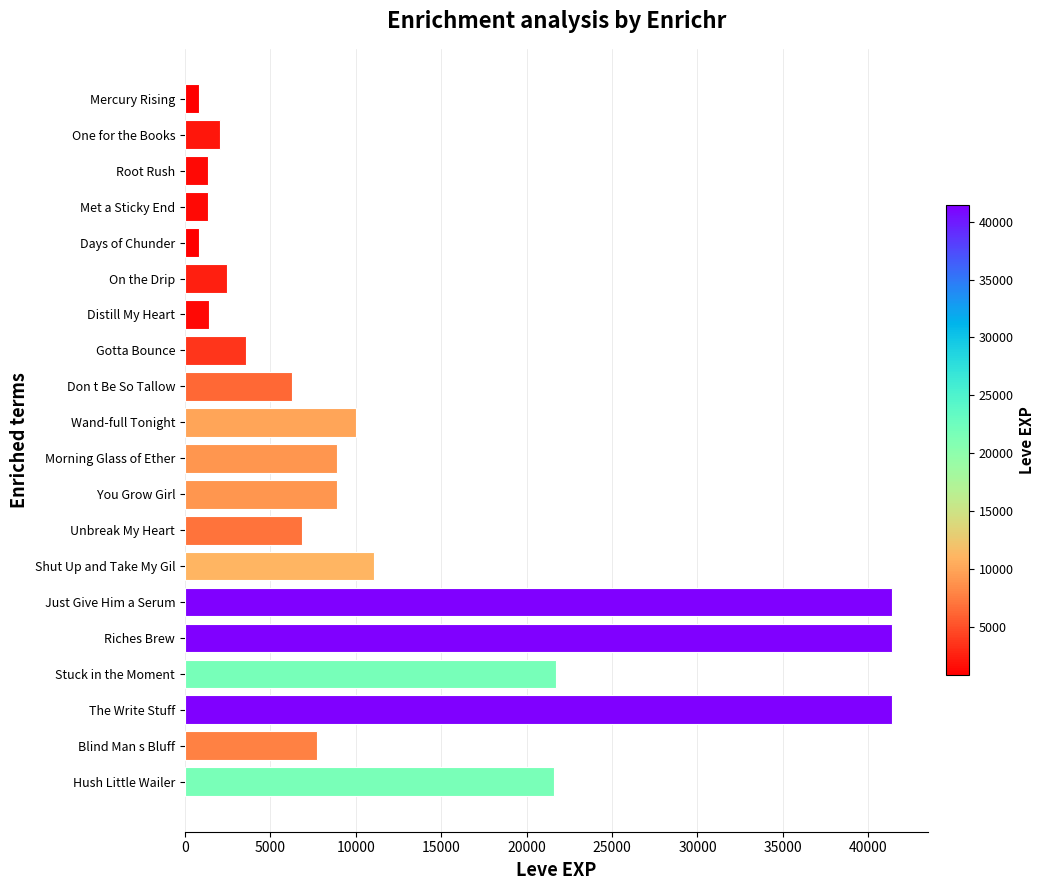

What is the difference between the maximum and second lowest values?

40610